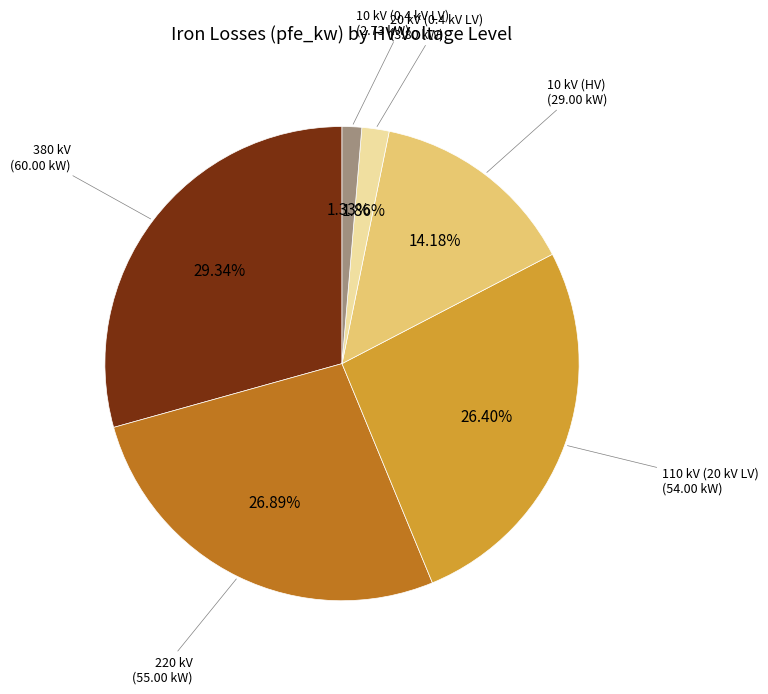

Does any single category account for the majority?

No